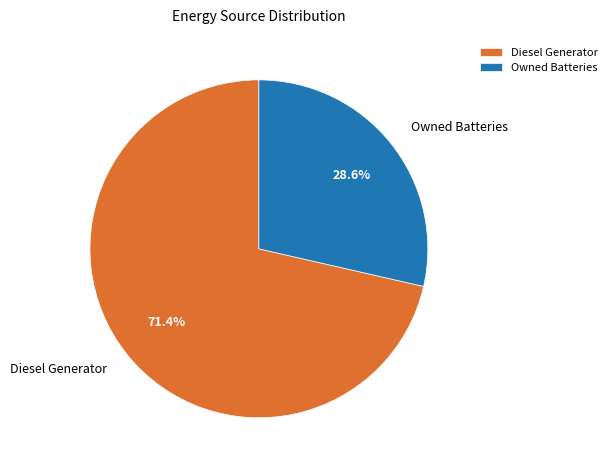

Is it true that Diesel Generator is 71% of the pie?

True